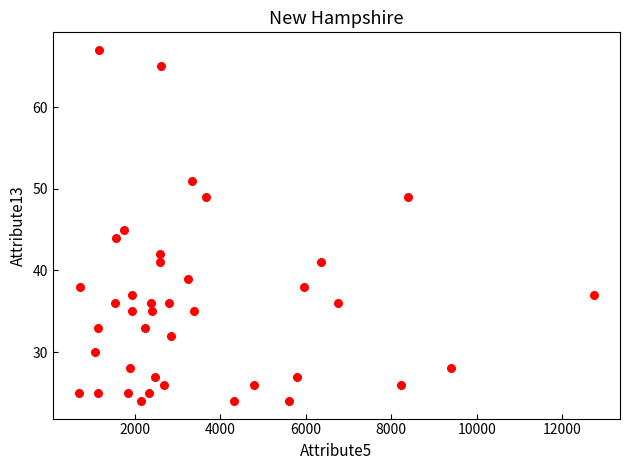

What is the range of Y values (max minus min)?

43